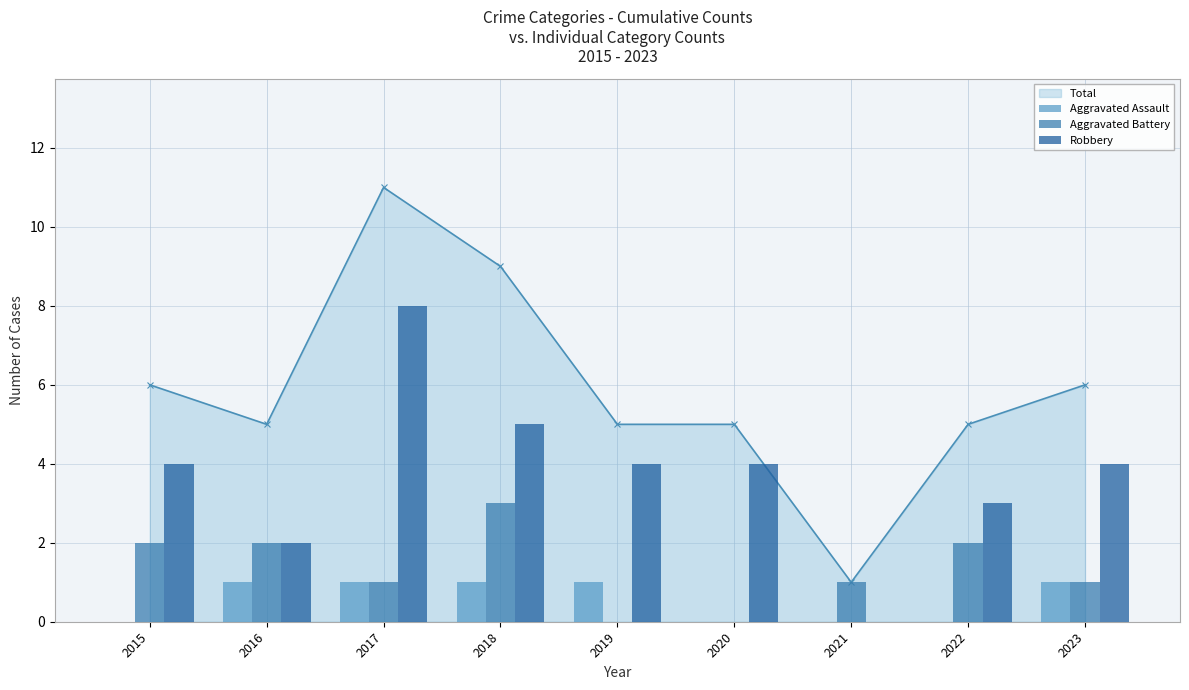

Which series has the widest spread of values?

Robbery